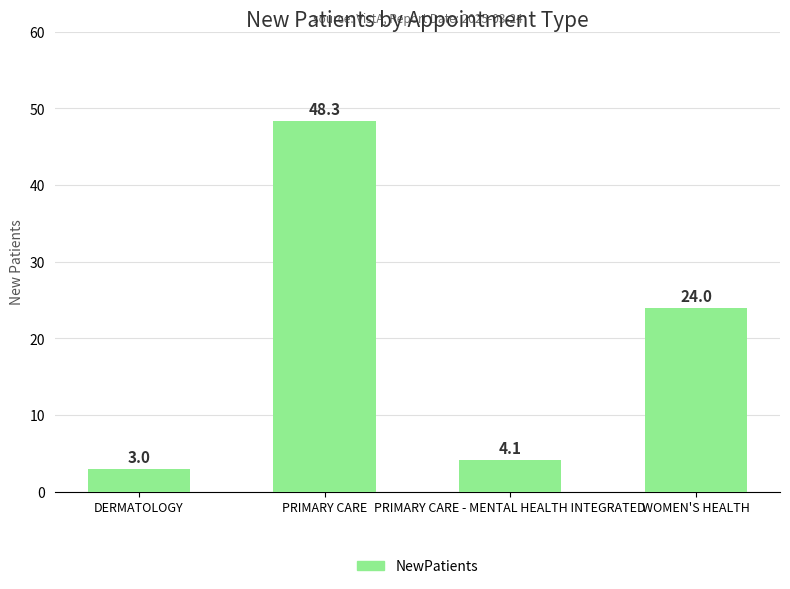

Rank the categories by value from lowest to highest.

DERMATOLOGY, PRIMARY CARE - MENTAL HEALTH INTEGRATED, WOMEN'S HEALTH, PRIMARY CARE